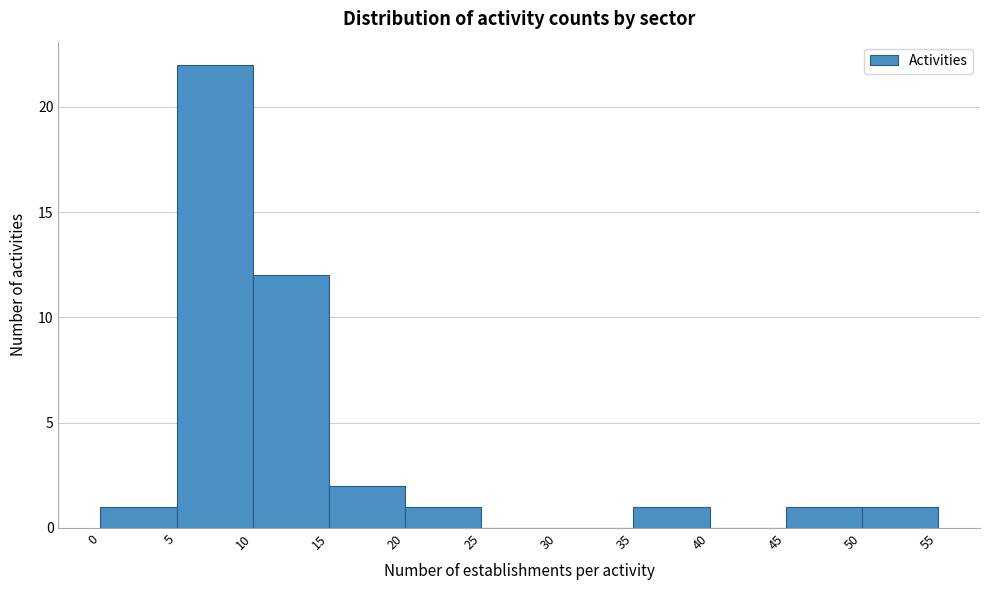

What is the height of the bar covering 35 to 40 on the x-axis? The values are not printed on the chart, so give them approximately, as read against the axis.

1